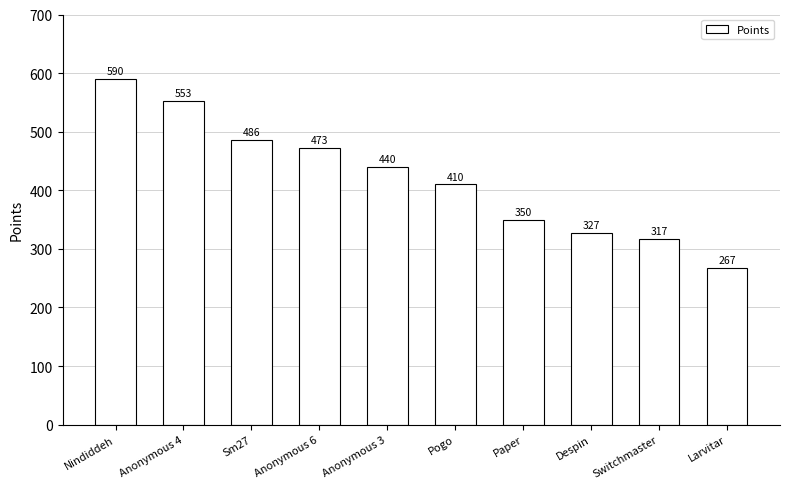

Reading left to right, list all the values displayed in this chart.

590	553	486	473	440	410	350	327	317	267